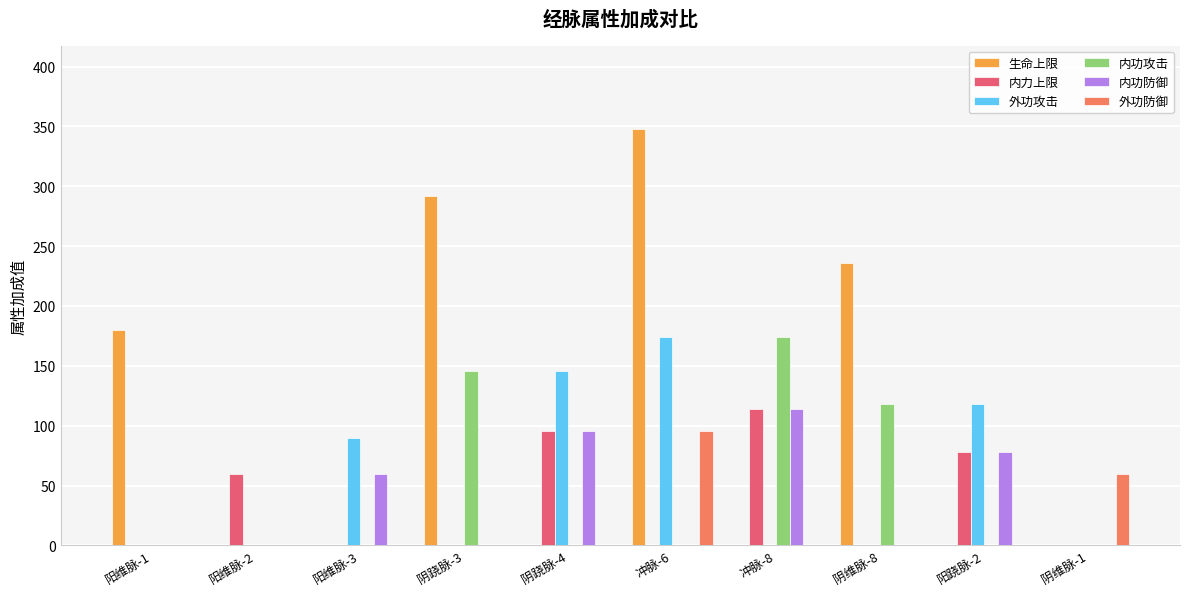

The 内功防御 series shows 76 at 阴跷脉-3. True or false?

False